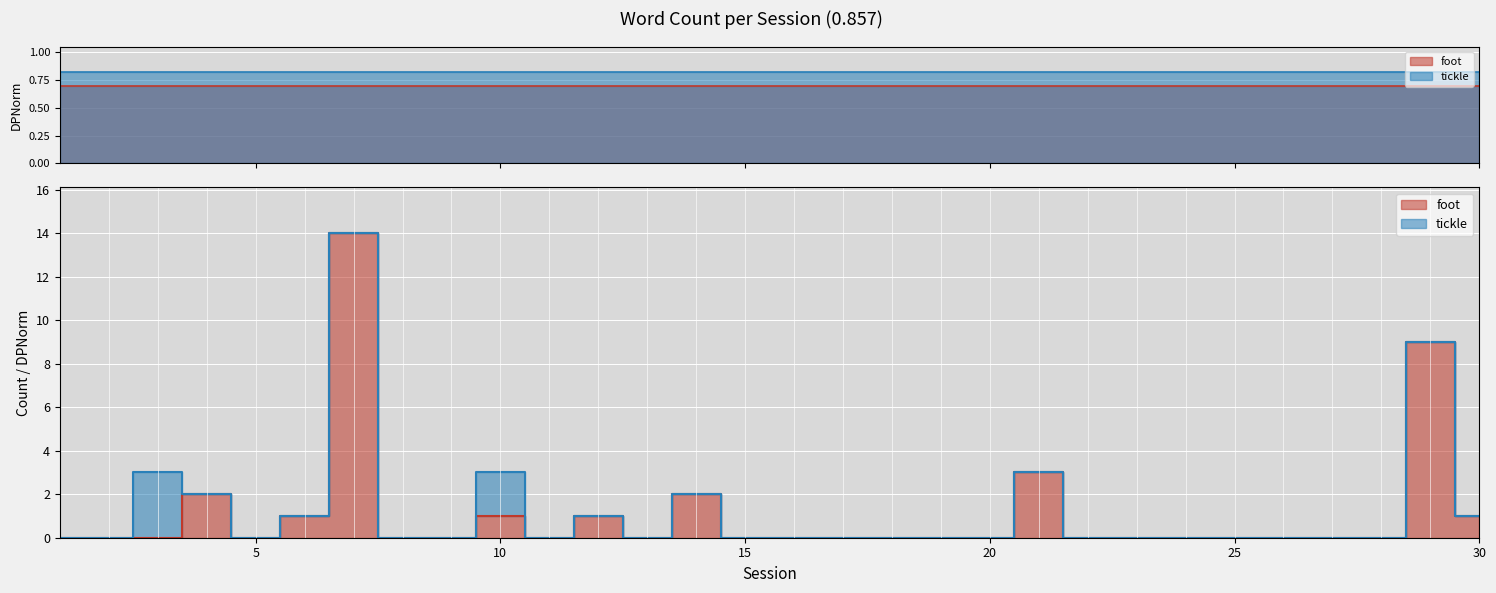

Reading left to right, transcribe all the data shown in this chart.

0	0	0	2	0	1	14	0	0	1	0	1	0	2	0	0	0	0	0	0	3	0	0	0	0	0	0	0	9	1